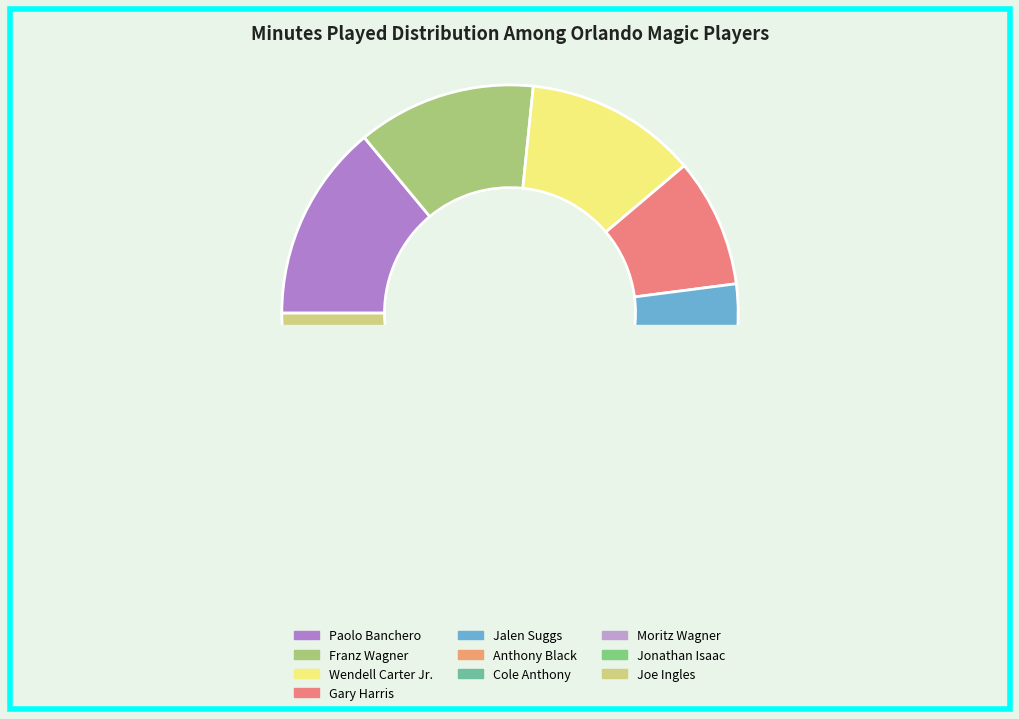

Does Wendell Carter Jr. account for over 50% of the chart?

No